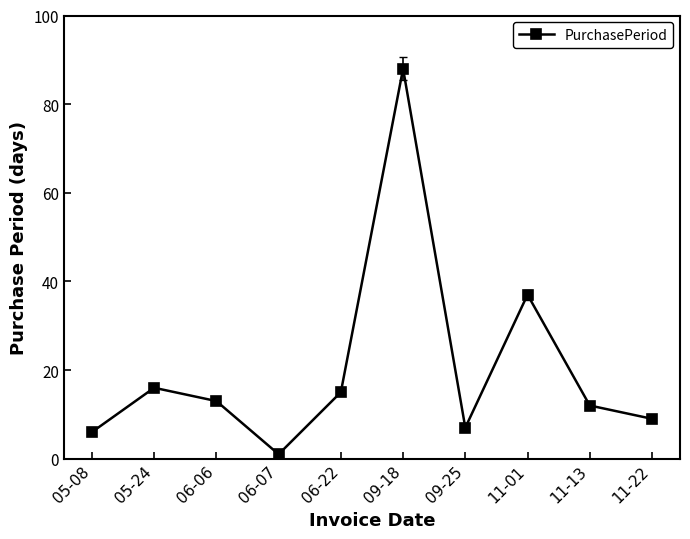

What position from the left is 11-22?

10